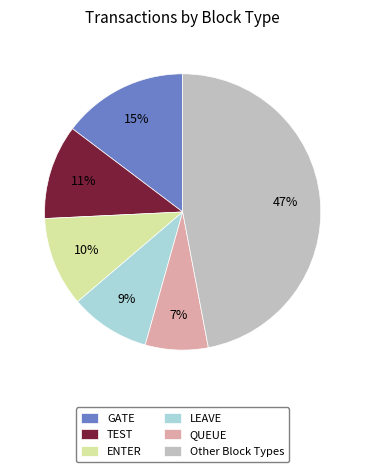

Which has a higher value, QUEUE or TEST?

TEST